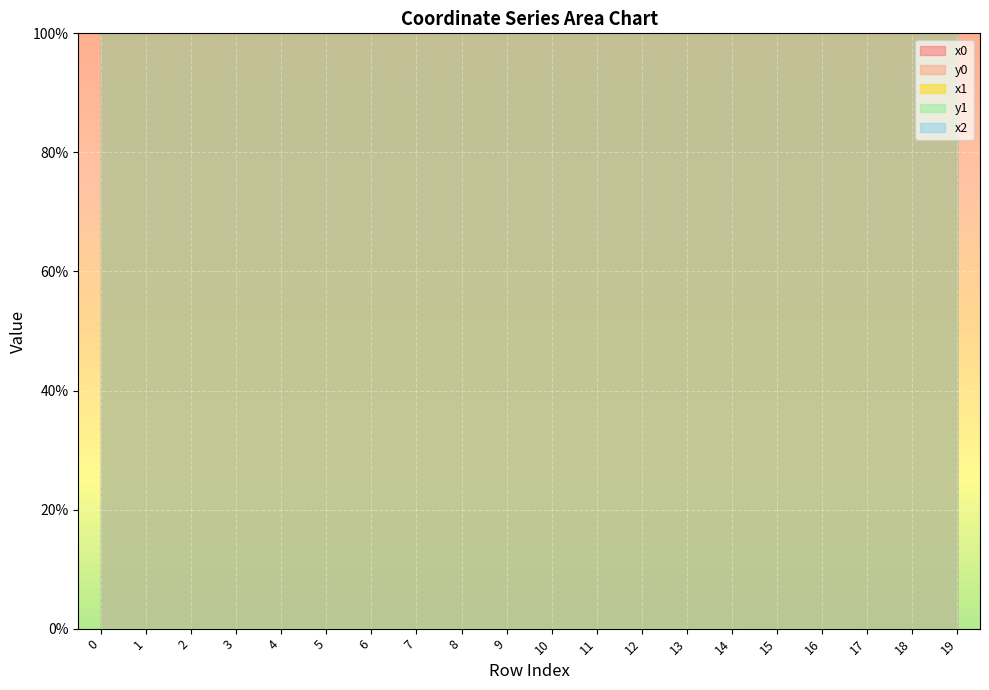

At which label does x2 reach its minimum?

12